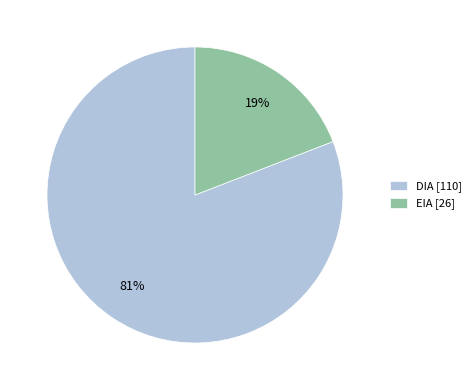

Rank the categories by value from highest to lowest.

DIA, EIA